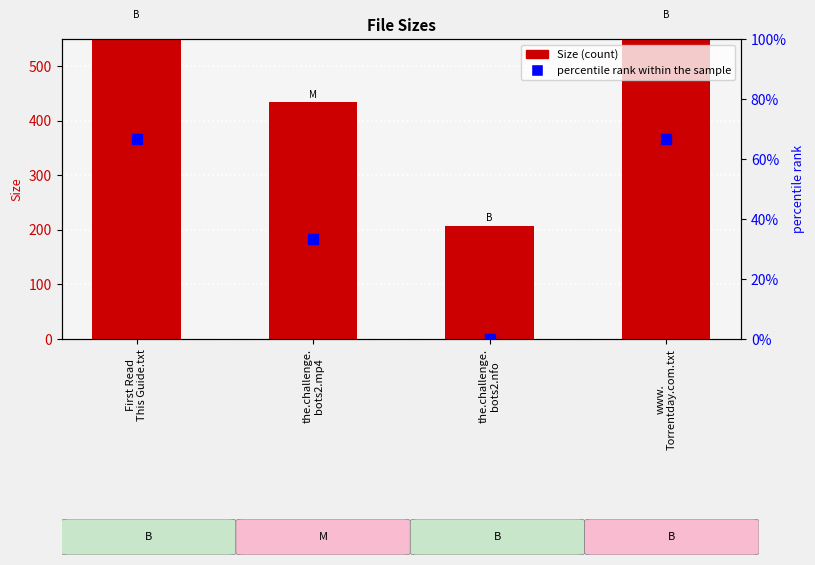

What are all the series names shown in the legend?

Size, percentile rank within the sample